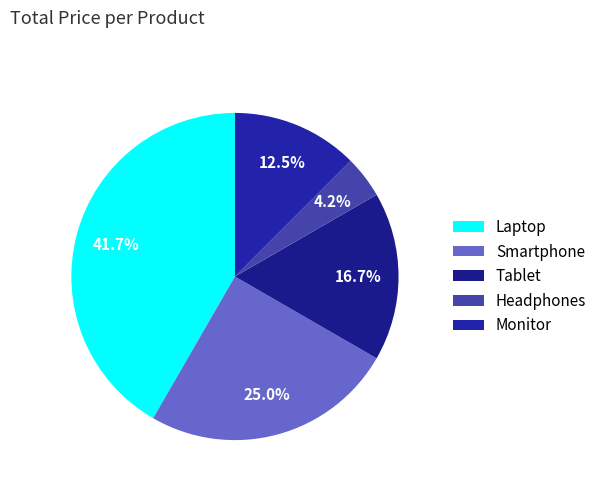

How many slices are in this pie chart?

5